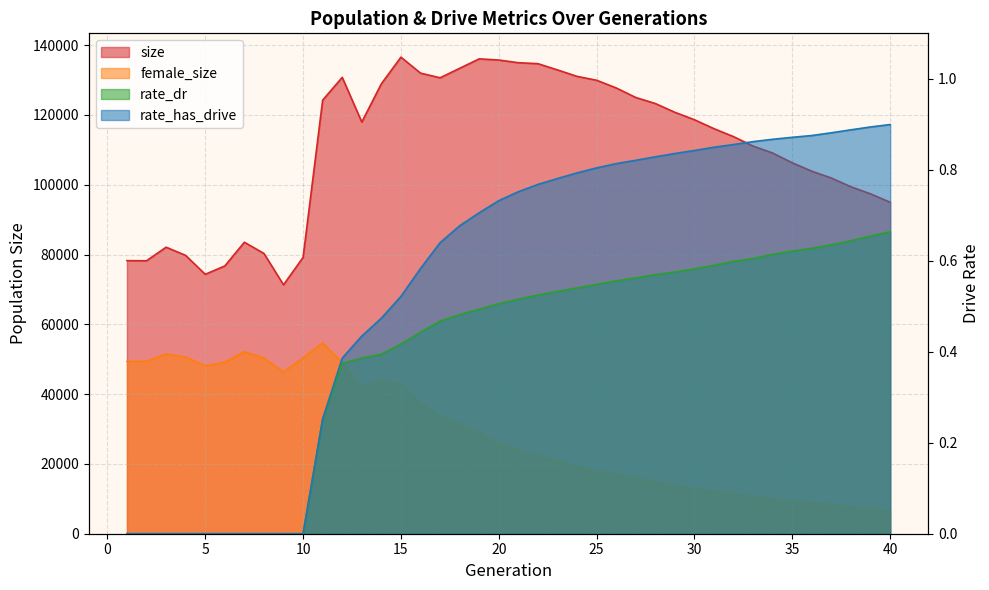

What is the average value of the size series?

110560.4